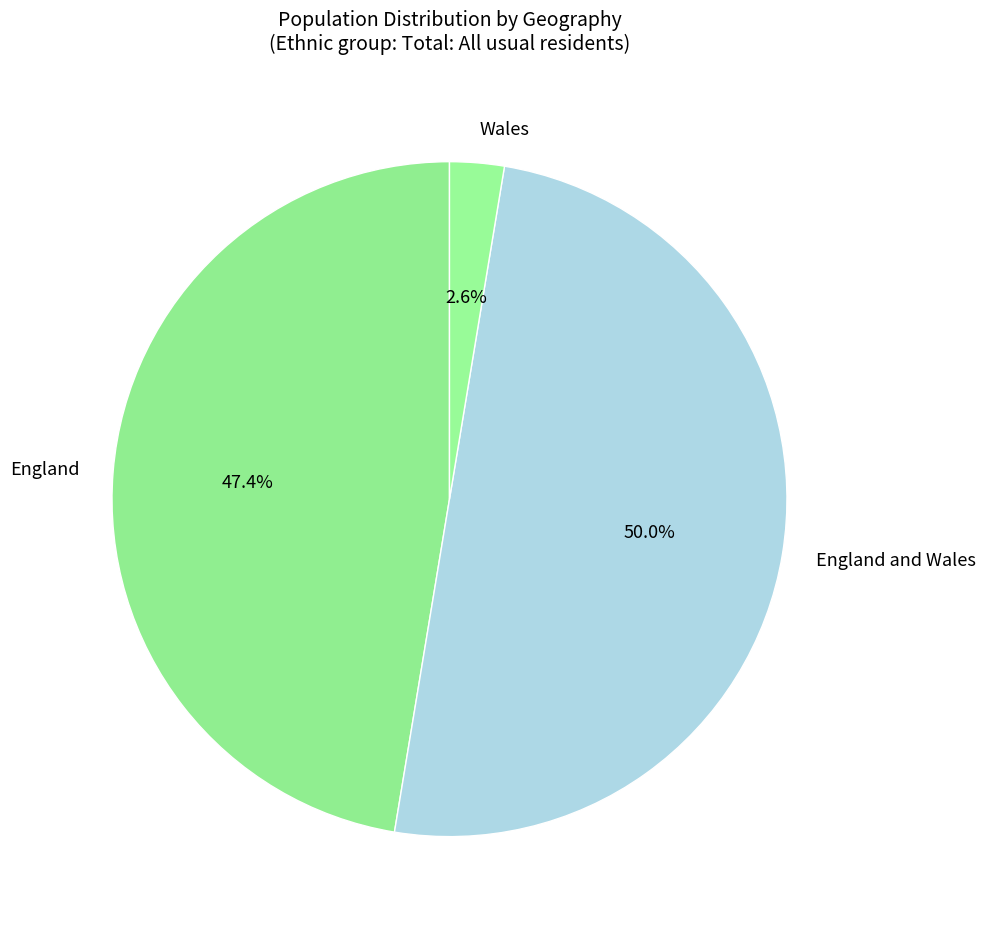

To the nearest percent, what is the average slice percentage?

33%